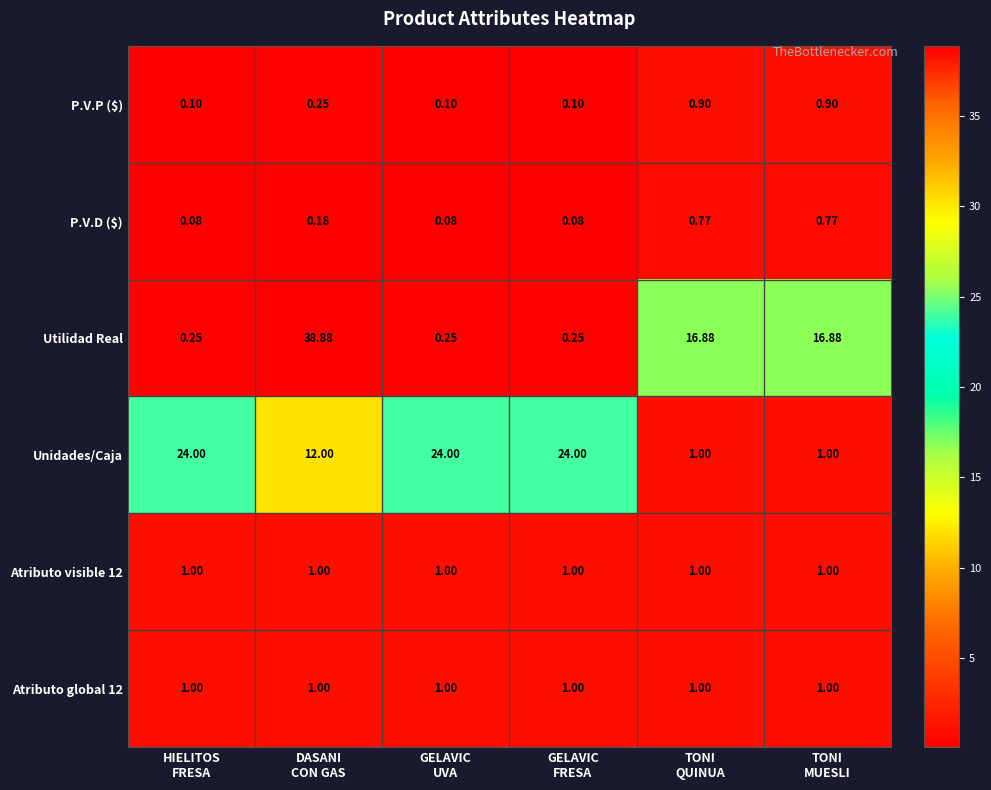

Which series has the largest range (max minus min)?

Utilidad Real